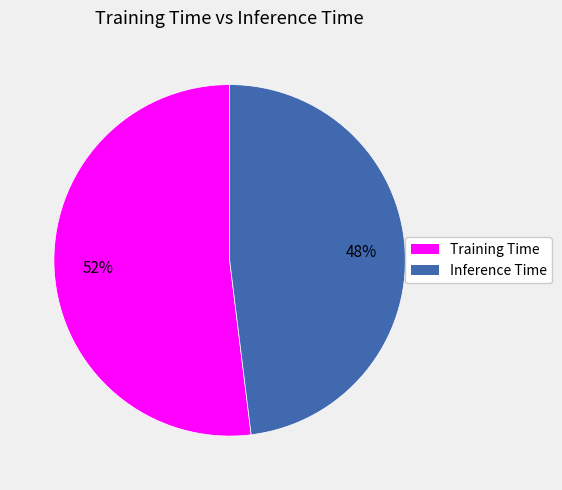

The Inference Time slice represents 48% of the pie. True or false?

True